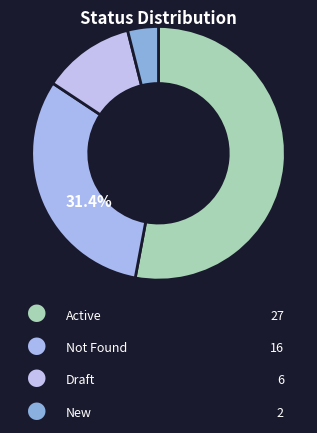

How many segments does this pie chart have?

4